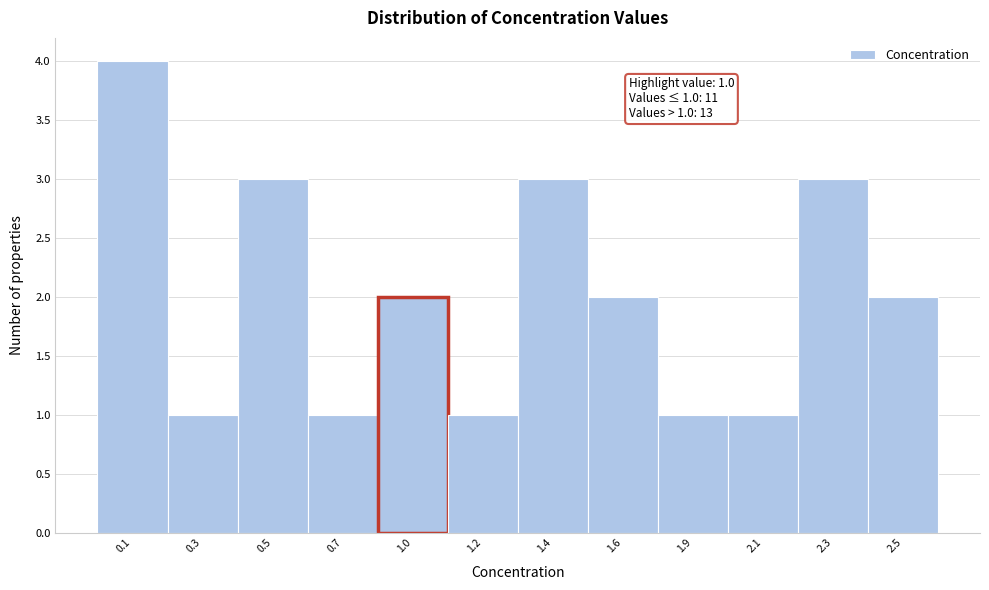

Reading left to right, extract all data points from this chart.

0.1=4	0.3=1	0.5=3	0.7=1	1.0=2	1.2=1	1.4=3	1.6=2	1.9=1	2.1=1	2.3=3	2.5=2